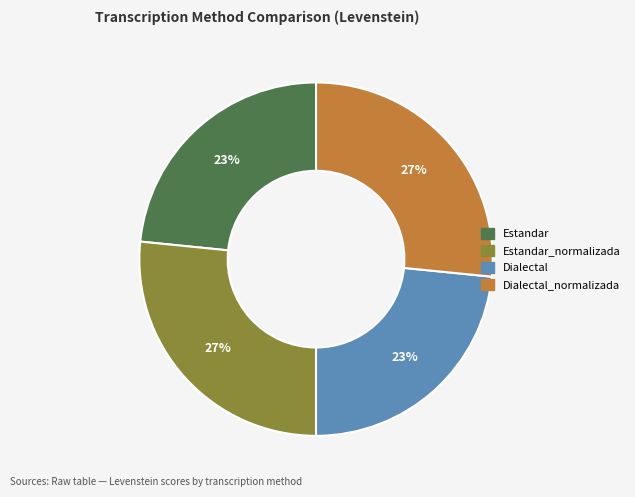

Does Dialectal account for over 50% of the chart?

No